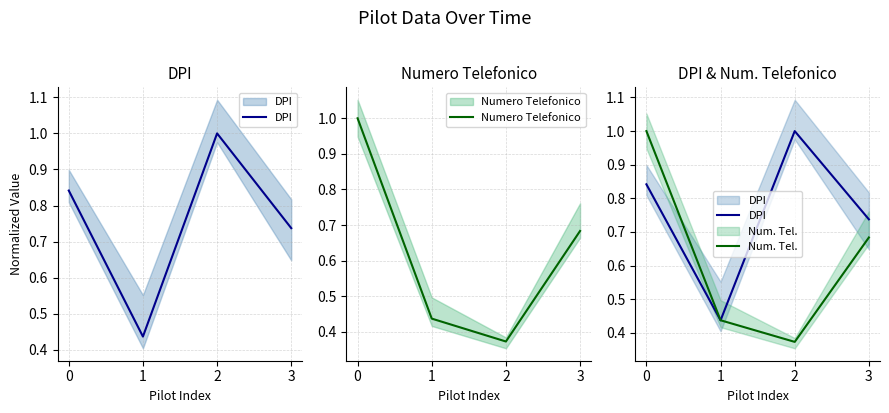

Does the chart display data point markers on the line(s)?

No